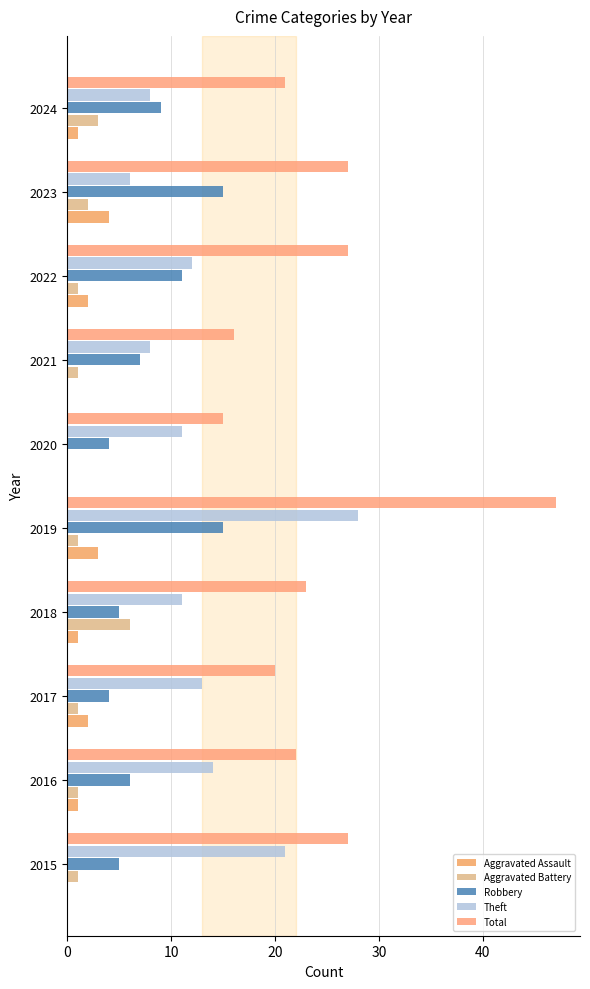

How many data points does each series have?

10